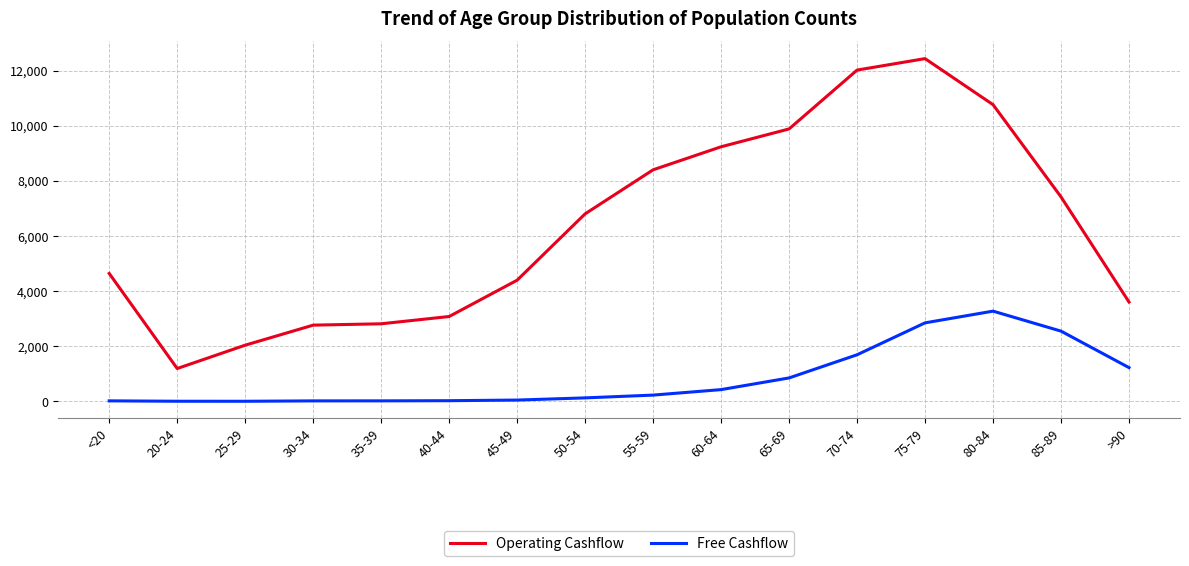

At which category is the sum across all series the highest?

75-79